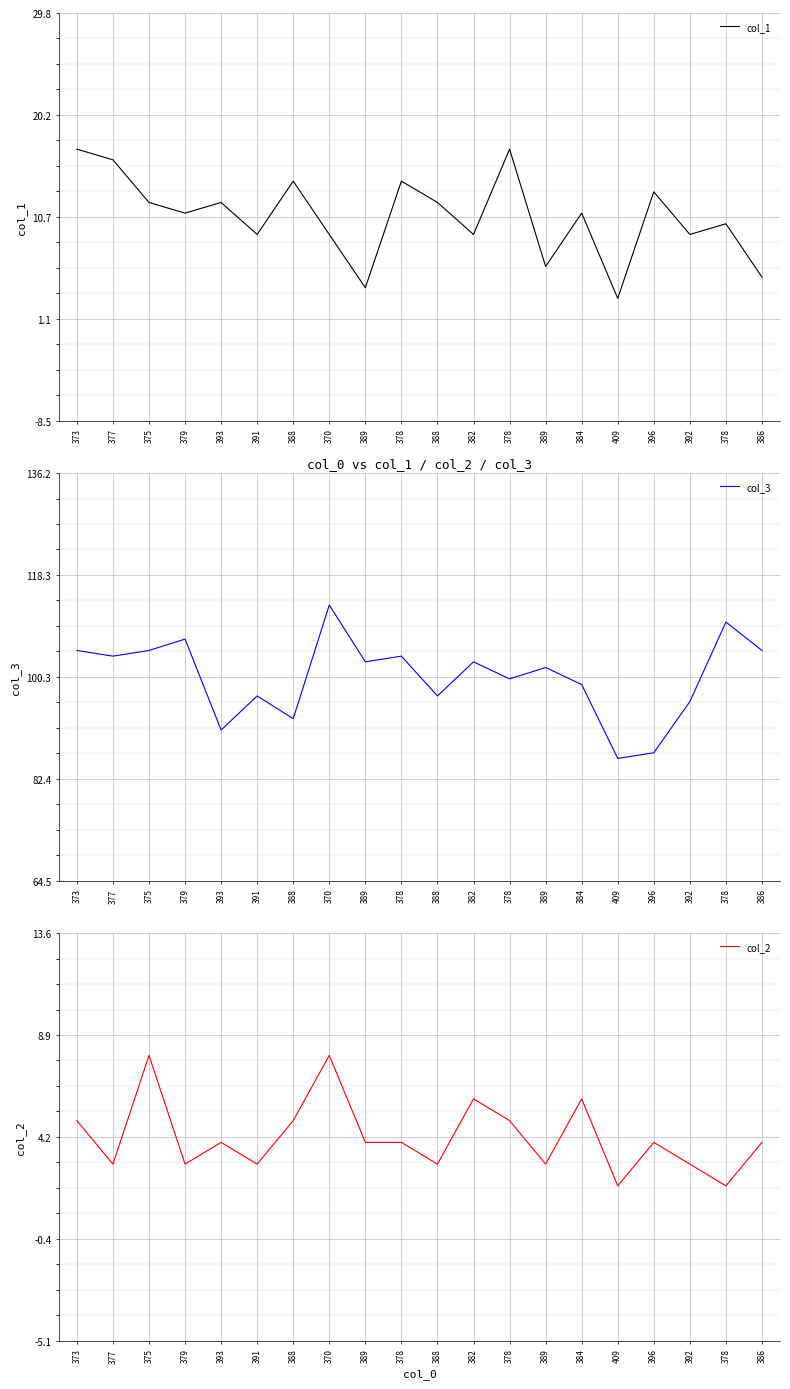

The col_3 series shows 105 at 386. True or false?

True